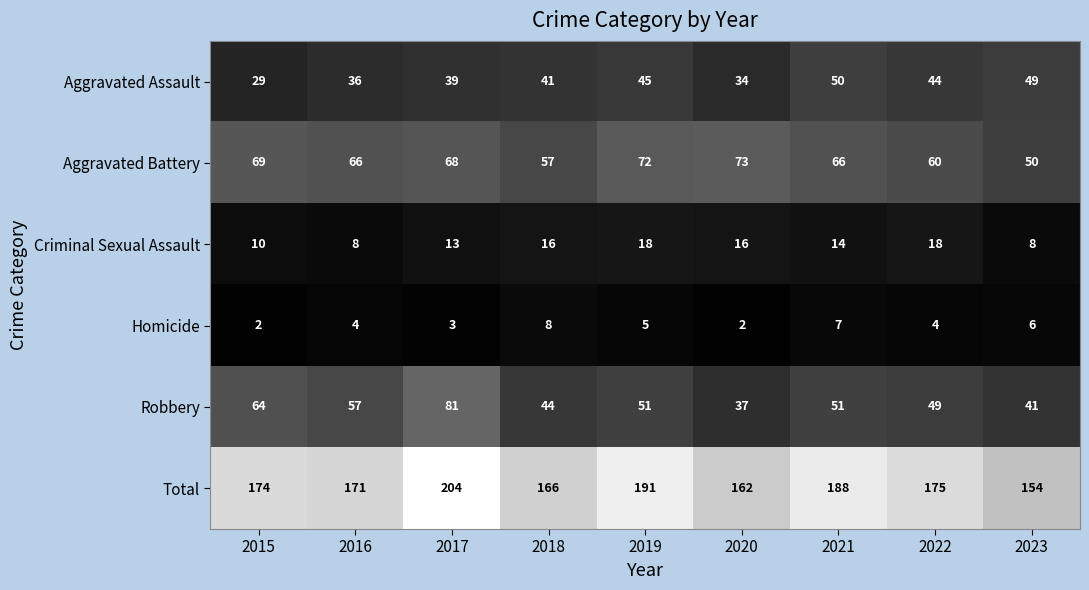

What is the difference between the highest and lowest values at 2015?

172